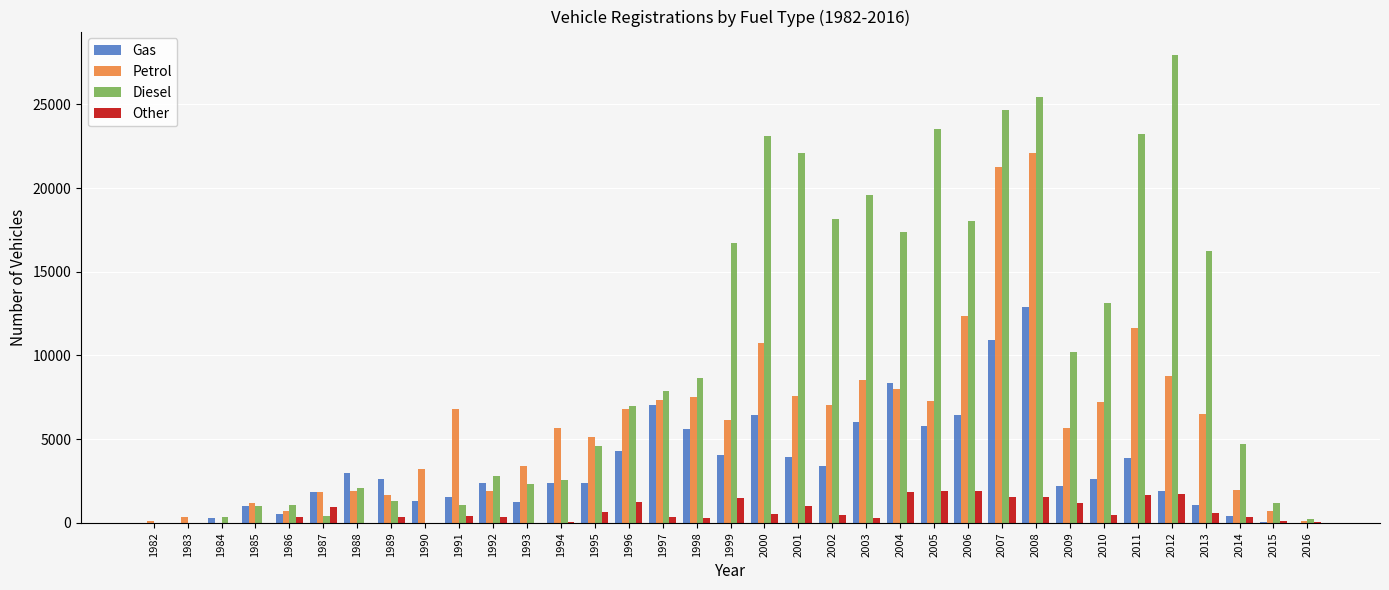

The Gas series shows 0 at 1982. True or false?

True